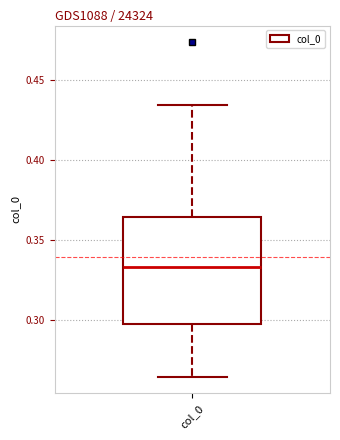

Where is the lower edge of the box for col_0 on the y-axis? The values are not printed on the chart, so give them approximately, as read against the axis.

0.295